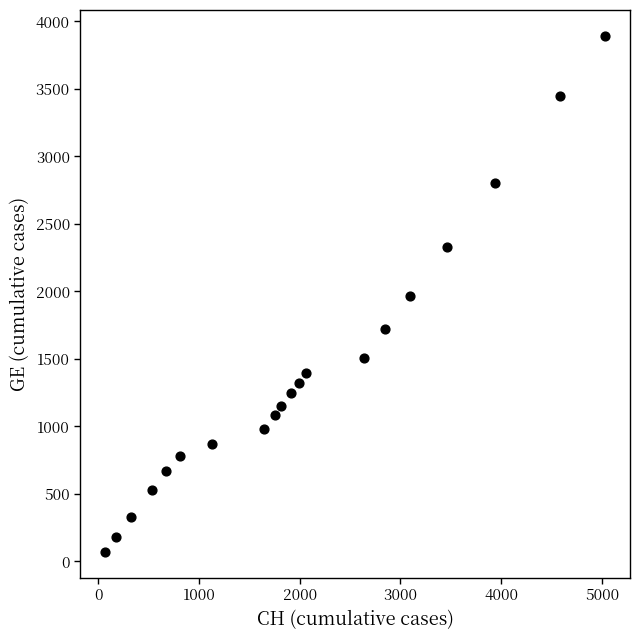

What is the range of Y values (max minus min)?

3822